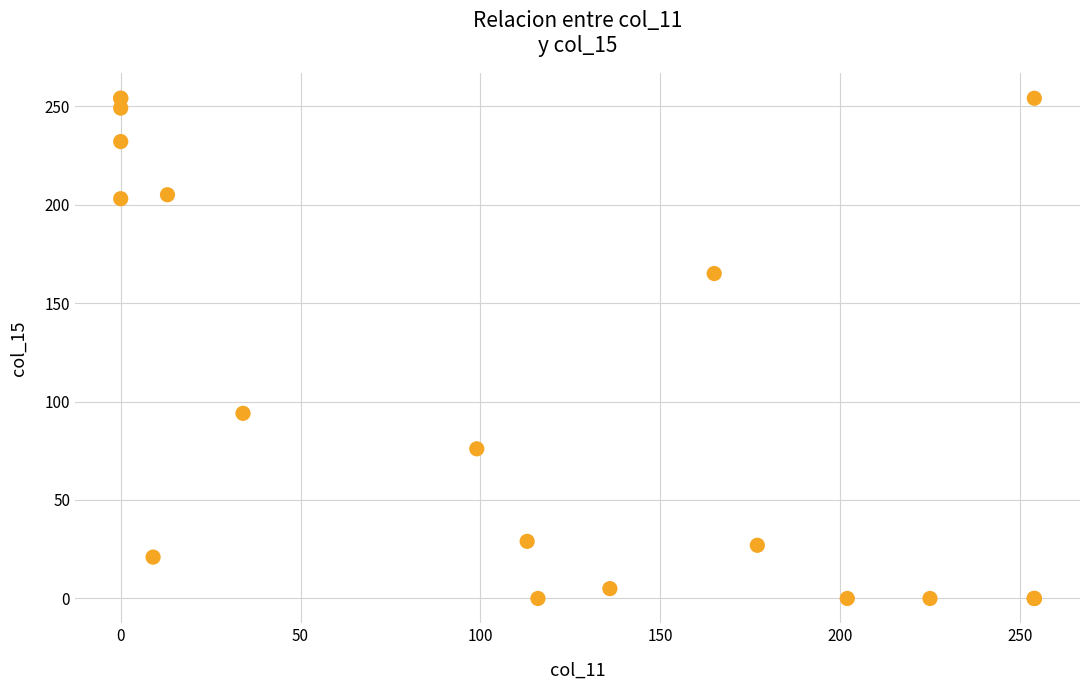

What Y value in the scatter plot is closest to 127?

94